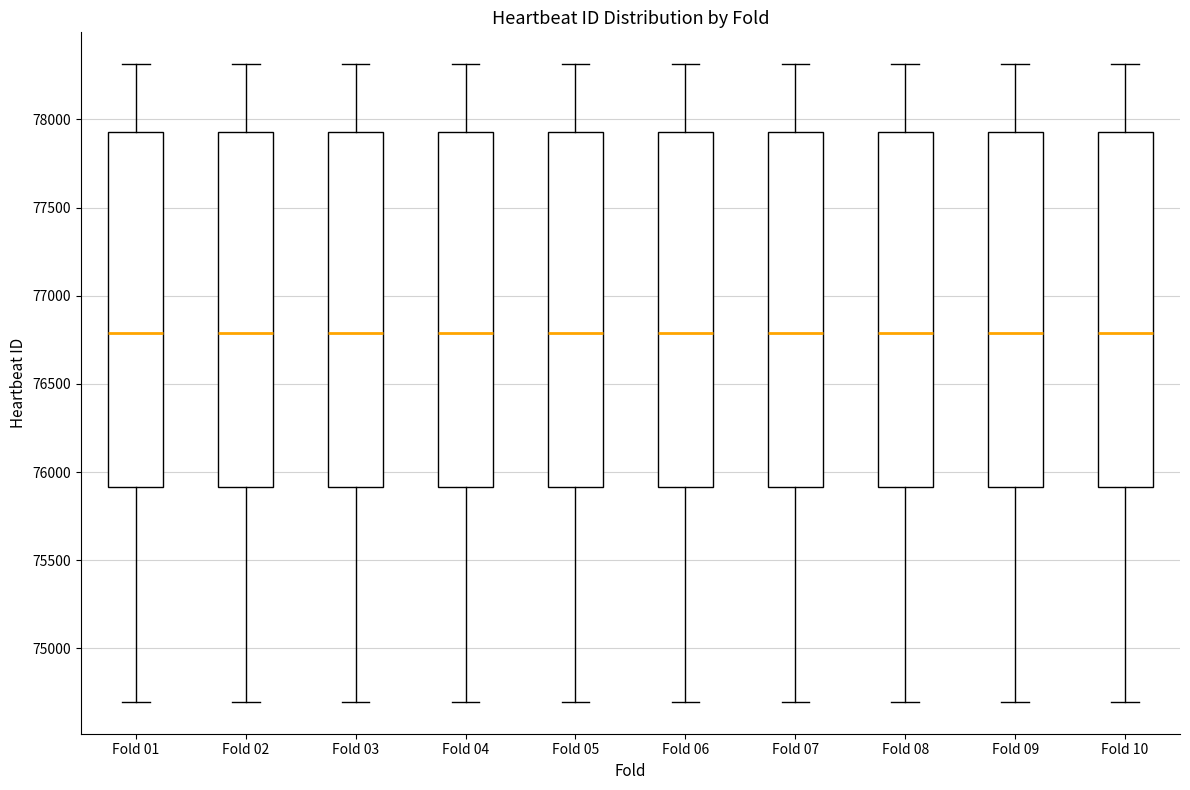

Reading left to right, transcribe this box plot: for each box, give where its median line is, the range the box spans, and where its two whiskers end, as read against the y-axis. The values are not printed on the chart, so give them approximately, as read against the axis.

Fold 01: median 76800, box 75900 to 77950, whiskers 74700 to 78300
Fold 02: median 76800, box 75900 to 77950, whiskers 74700 to 78300
Fold 03: median 76800, box 75900 to 77950, whiskers 74700 to 78300
Fold 04: median 76800, box 75900 to 77950, whiskers 74700 to 78300
Fold 05: median 76800, box 75900 to 77950, whiskers 74700 to 78300
Fold 06: median 76800, box 75900 to 77950, whiskers 74700 to 78300
Fold 07: median 76800, box 75900 to 77950, whiskers 74700 to 78300
Fold 08: median 76800, box 75900 to 77950, whiskers 74700 to 78300
Fold 09: median 76800, box 75900 to 77950, whiskers 74700 to 78300
Fold 10: median 76800, box 75900 to 77950, whiskers 74700 to 78300